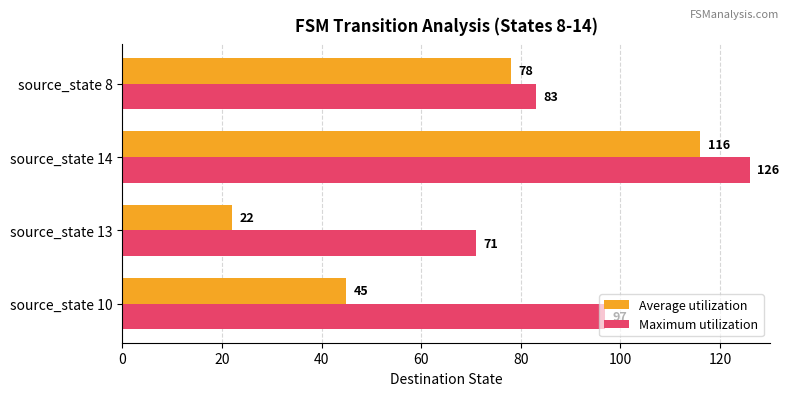

True or false: Maximum utilization has a value of 67 at source_state 14.

False